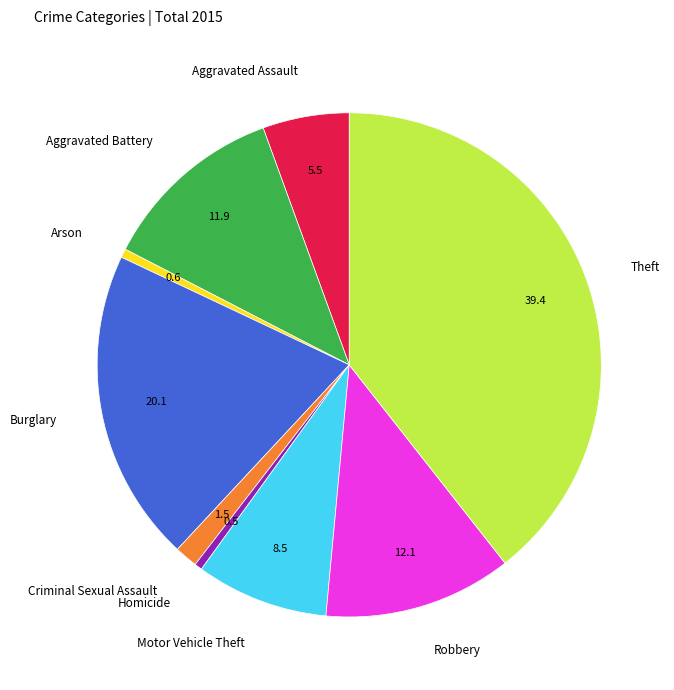

How many segments does this pie chart have?

9